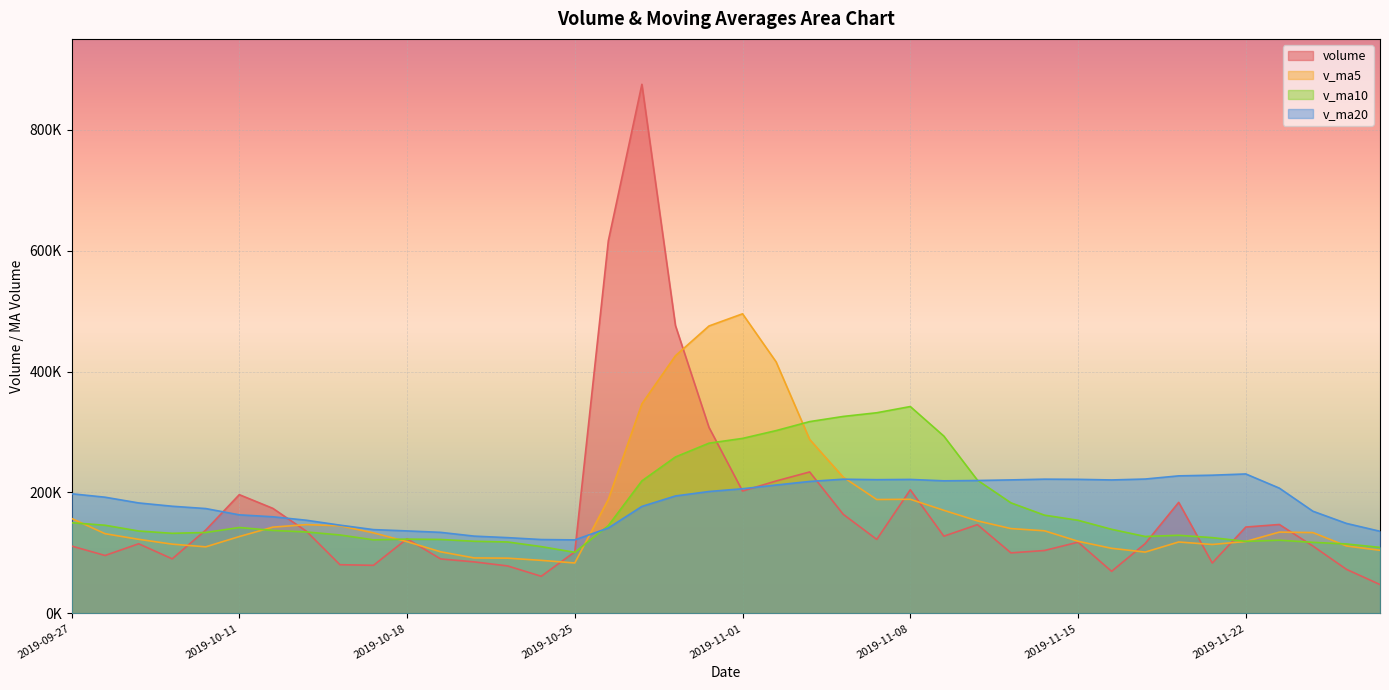

What are all the series names shown in the legend?

volume, v_ma5, v_ma10, v_ma20